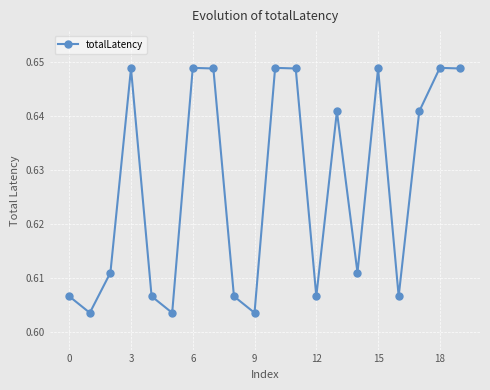

Count the values in the range 0 to 1.

20